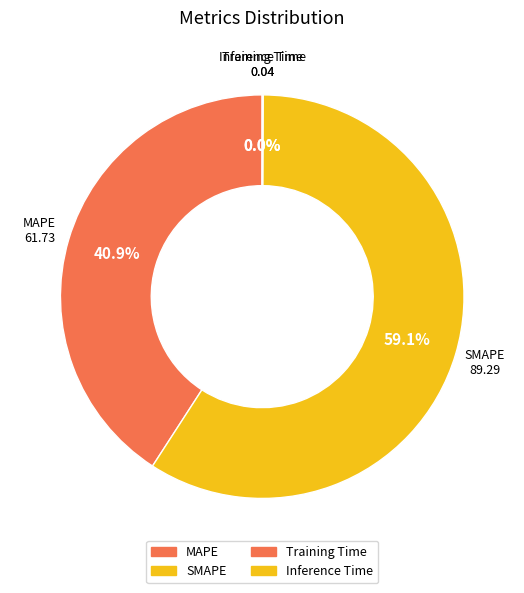

How many segments does this pie chart have?

4